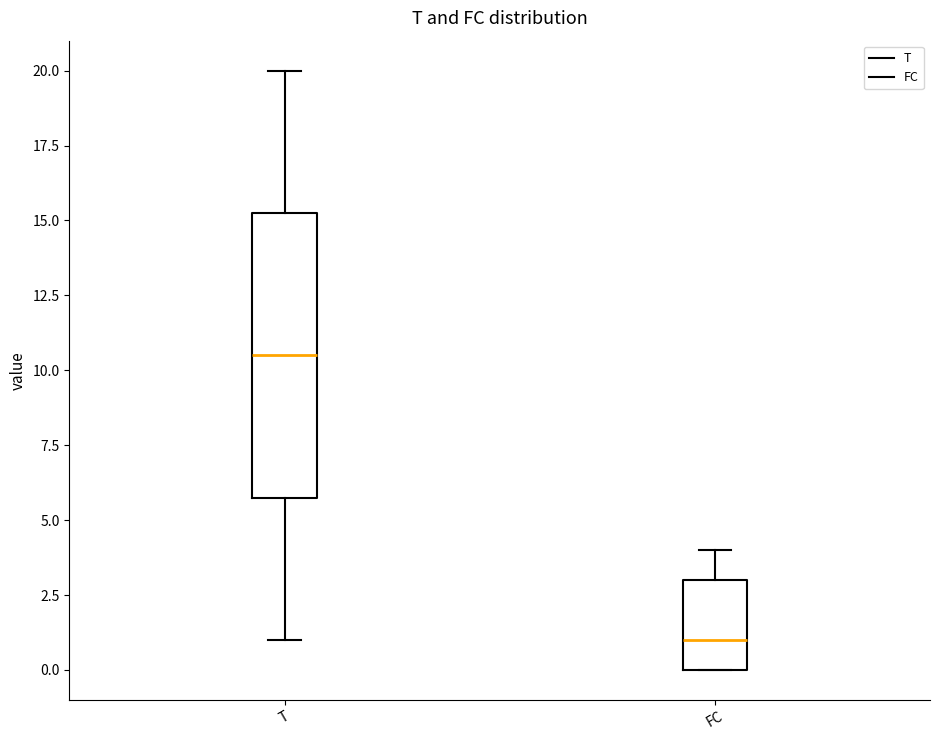

Reading left to right, read every box against the y-axis: the position of its median line, the range the box covers, and the ends of its whiskers. The values are not printed on the chart, so give them approximately, as read against the axis.

T: median 10.5, box 6.0 to 15.5, whiskers 1.0 to 20.0
FC: median 1.0, box 0.0 to 3.0, whiskers 0.0 to 4.0